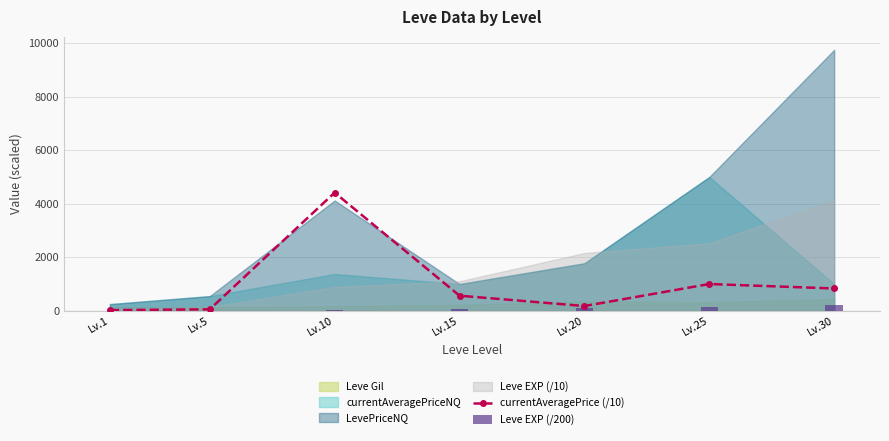

Reading right to left, transcribe all the data shown in this chart.

currentAveragePrice (/10): 833.3	999.9	177.6	563.8	4414.6	54.8	25.0
Leve EXP (/200): 207.1	126.2	108.0	55.2	44.6	7.1	4.0